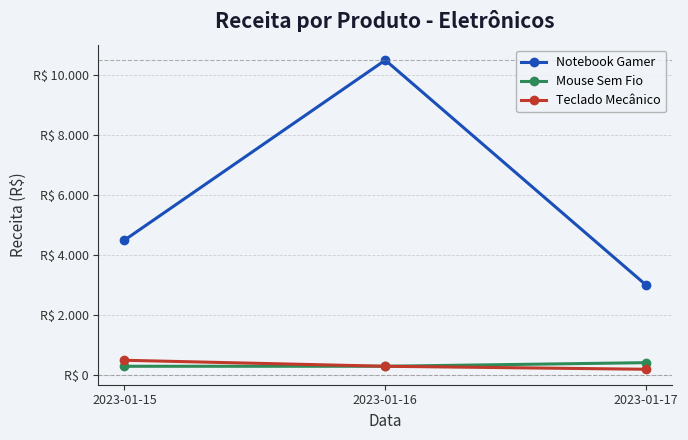

Does the chart have visible grid lines?

Yes